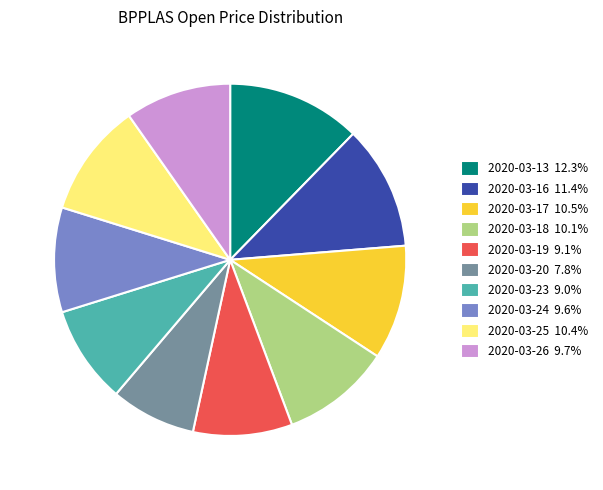

Is there any slice that represents more than half of the pie?

No